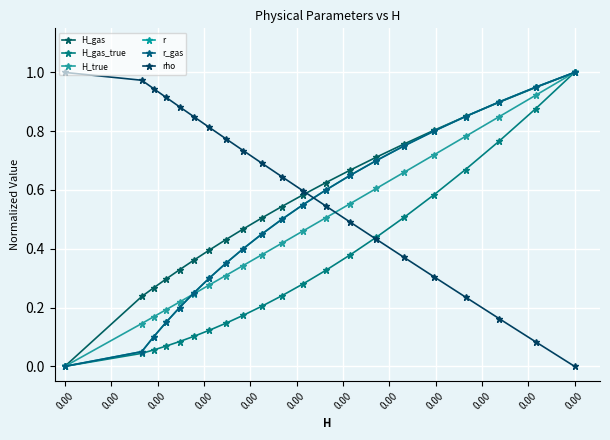

Which category has the highest value across all series?

20